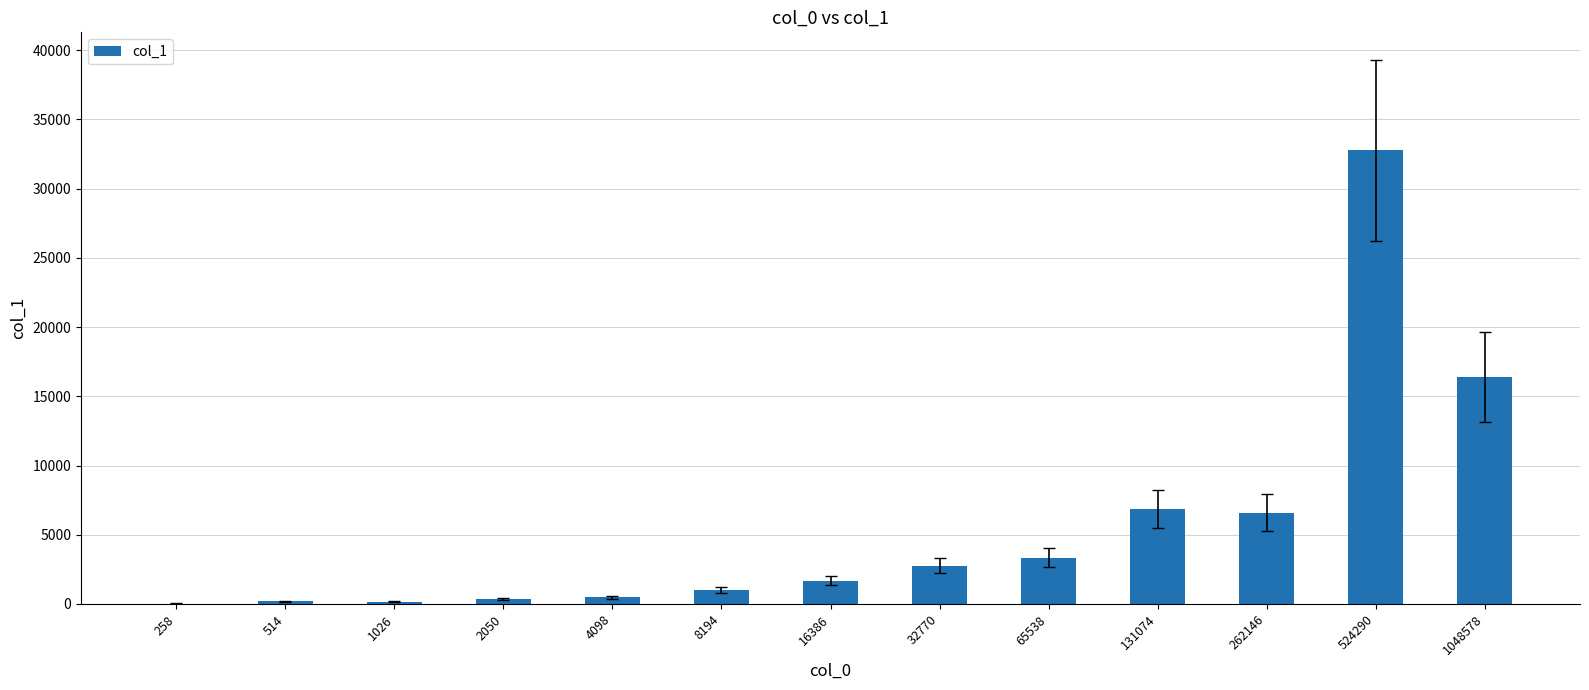

The chart shows a value of 1673 at 16386. True or false?

True